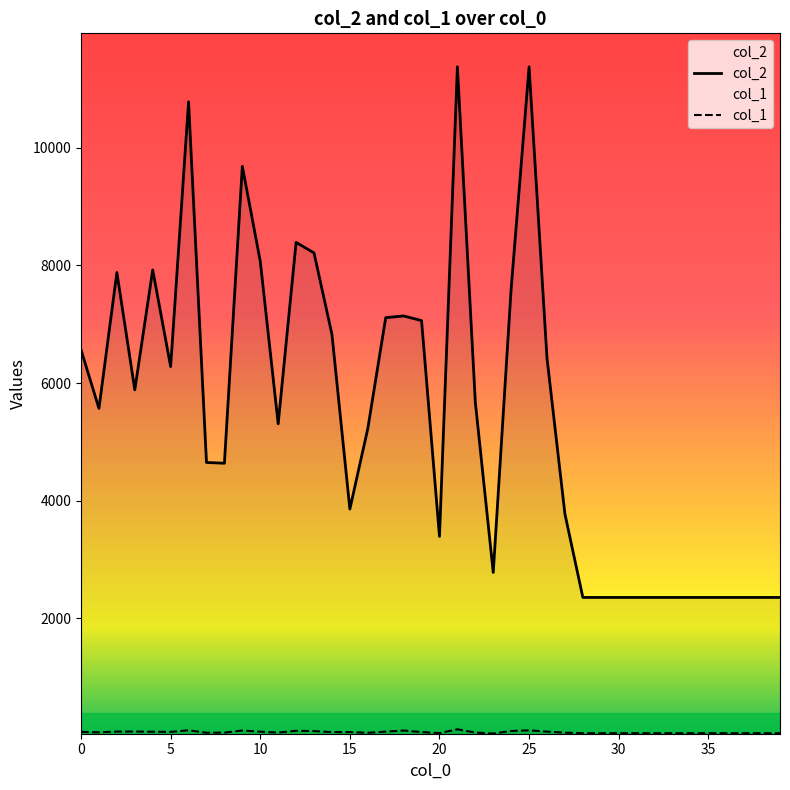

At which category is the sum across all series the highest?

21